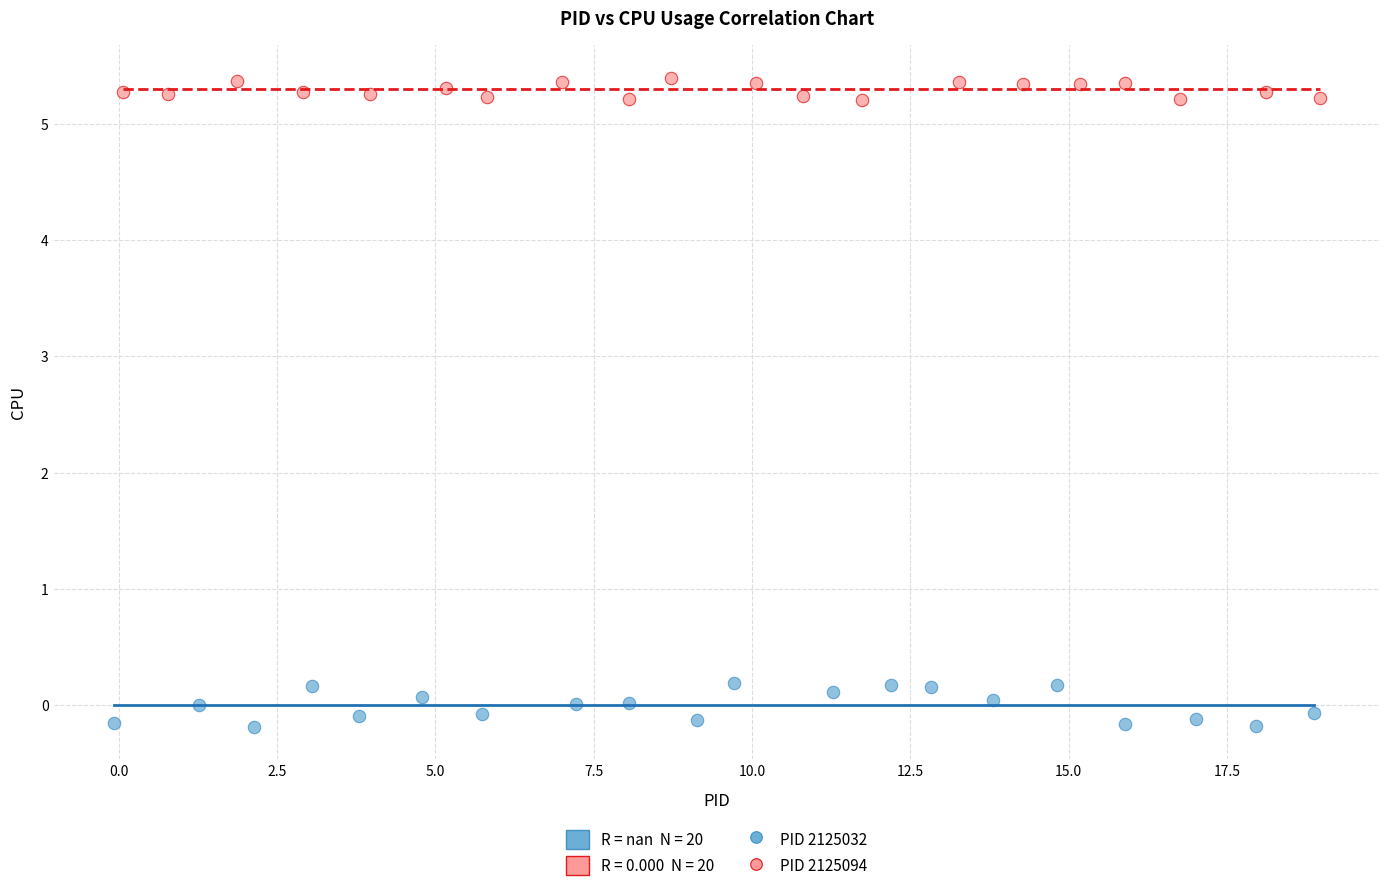

Which series contains the lowest Y value?

PID 2125032